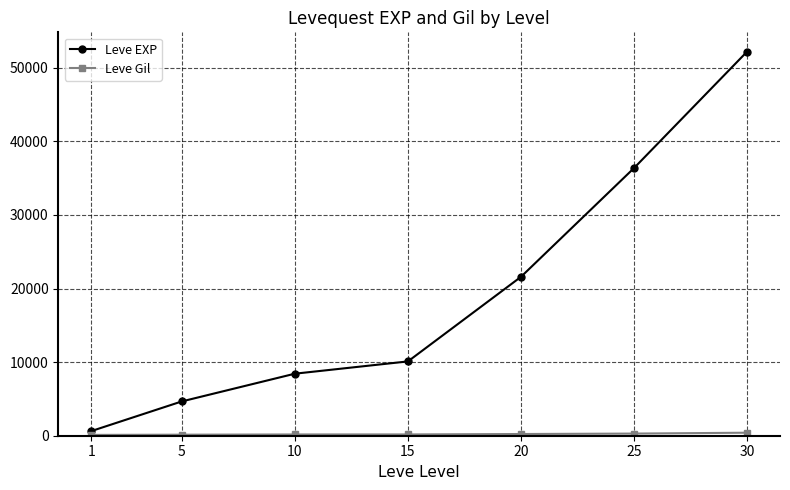

What is the greatest value displayed?

52220